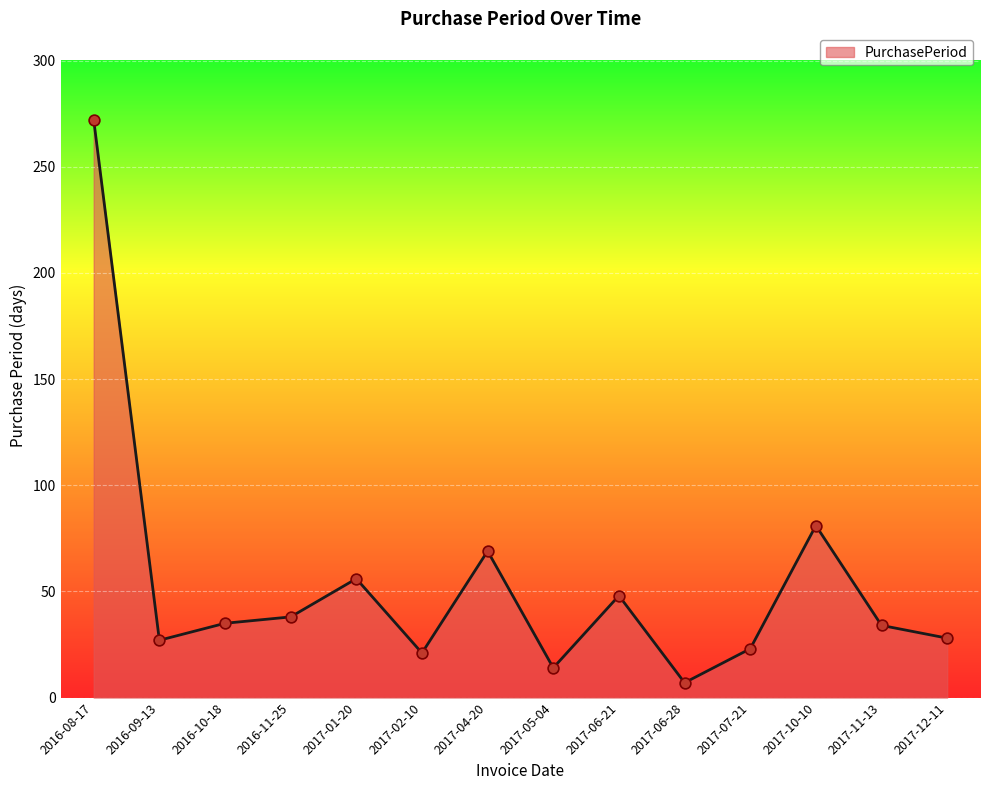

Between 2017-06-28 and 2016-10-18, which is larger?

2016-10-18